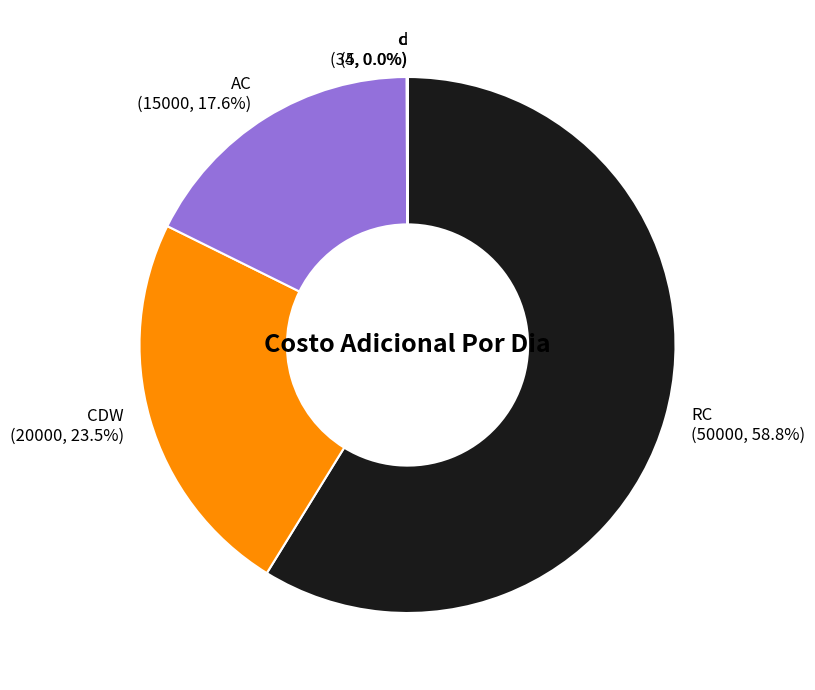

Rank the categories by value from highest to lowest.

RC, CDW, AC, c, d